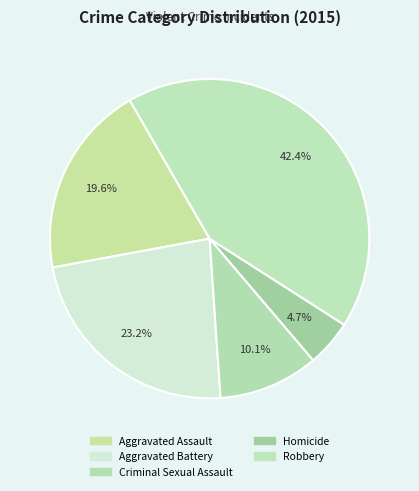

True or false: Homicide accounts for 5% of the total.

True